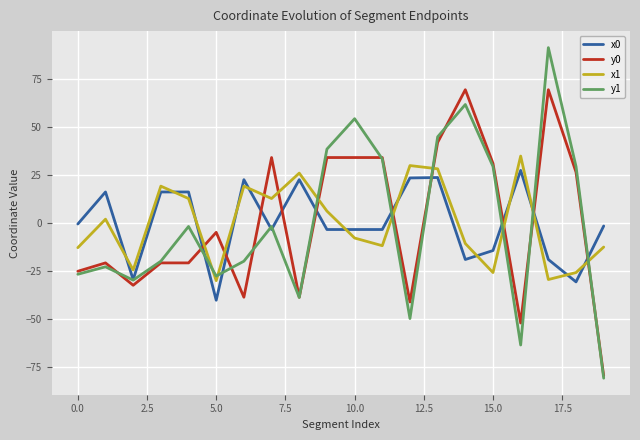

What is the minimum value for x1?

-29.9